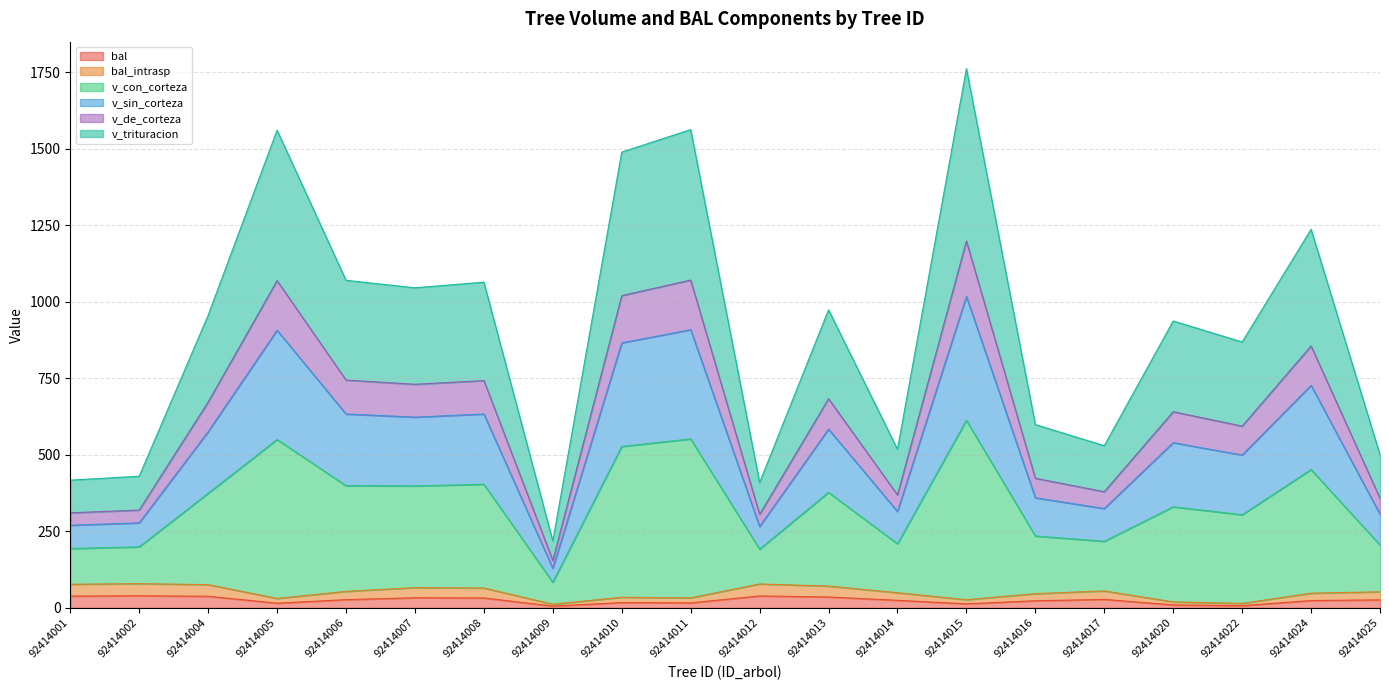

Between 92414005 and 92414010, which series saw the biggest shift?

v_con_corteza